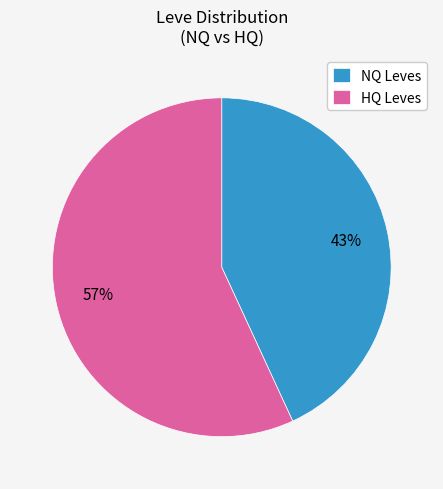

To the nearest percent, what percentage of the pie is NQ Leves?

43%